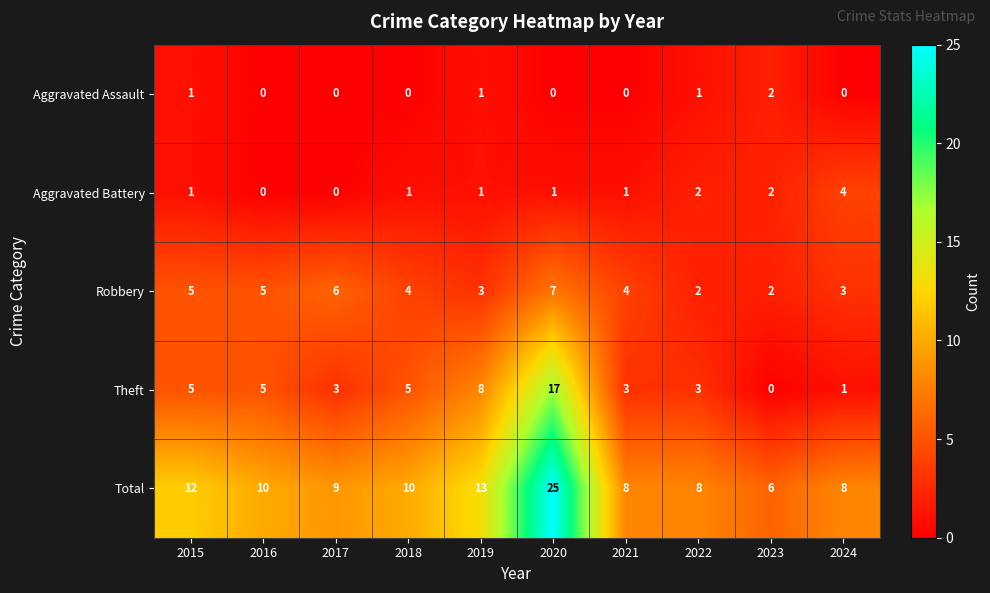

What is the approximate value of Robbery at 2019?

3